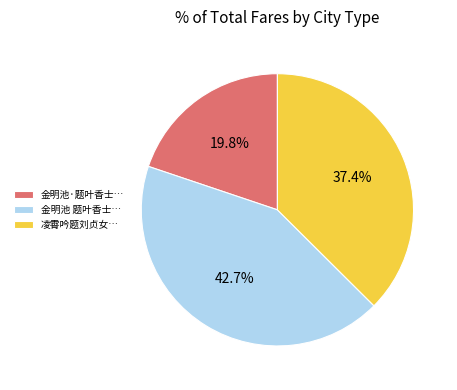

What is the ratio of the value at 金明池·题叶香士… to the value at 凌霄吟题刘贞女…?

0.5